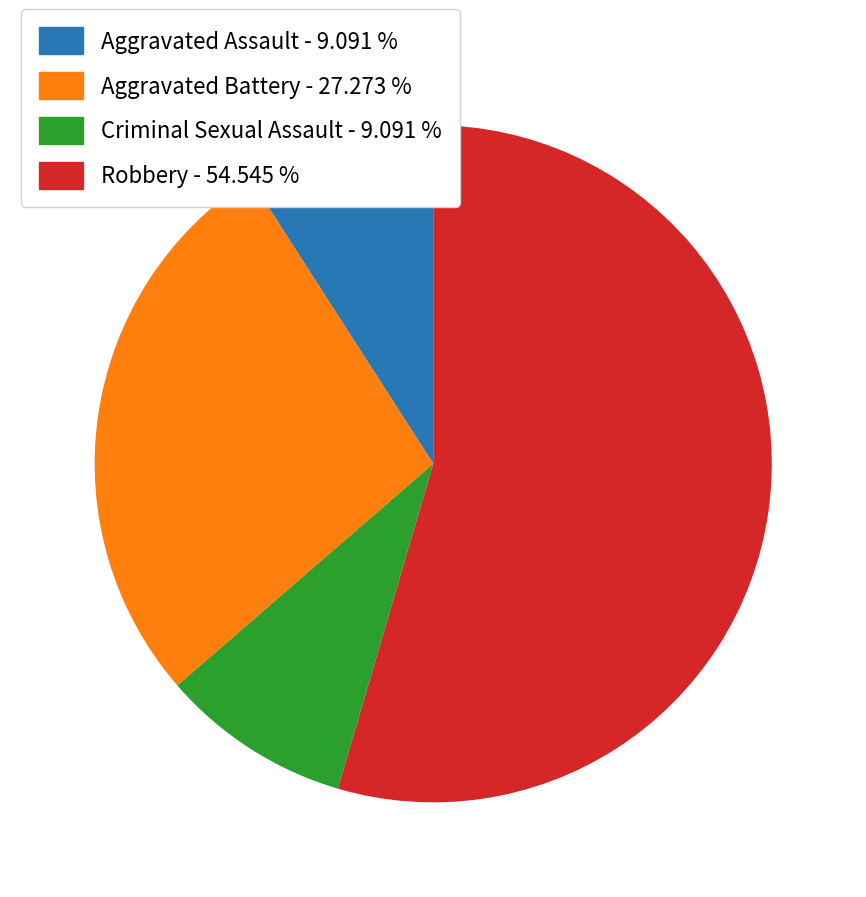

Combined, do Robbery and Aggravated Battery account for over 50%?

Yes